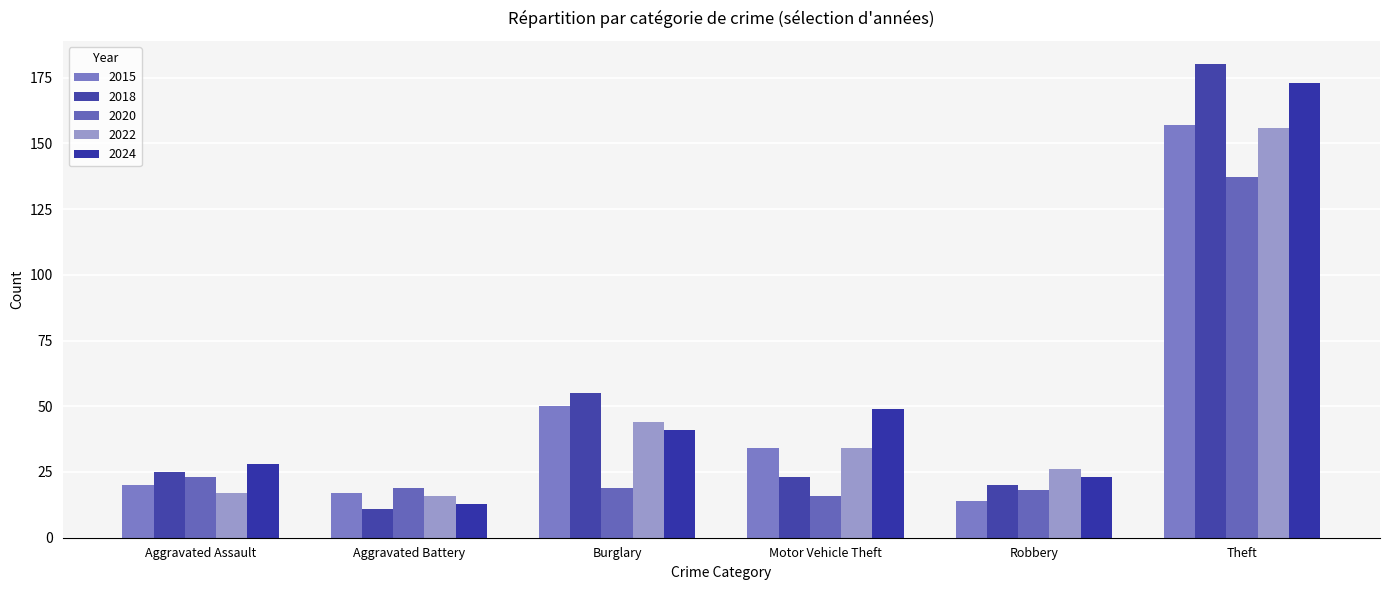

Reading left to right, transcribe all the data shown in this chart.

2015: Aggravated Assault=20	Aggravated Battery=17	Burglary=50	Motor Vehicle Theft=34	Robbery=14	Theft=157
2018: Aggravated Assault=25	Aggravated Battery=11	Burglary=55	Motor Vehicle Theft=23	Robbery=20	Theft=180
2020: Aggravated Assault=23	Aggravated Battery=19	Burglary=19	Motor Vehicle Theft=16	Robbery=18	Theft=137
2022: Aggravated Assault=17	Aggravated Battery=16	Burglary=44	Motor Vehicle Theft=34	Robbery=26	Theft=156
2024: Aggravated Assault=28	Aggravated Battery=13	Burglary=41	Motor Vehicle Theft=49	Robbery=23	Theft=173